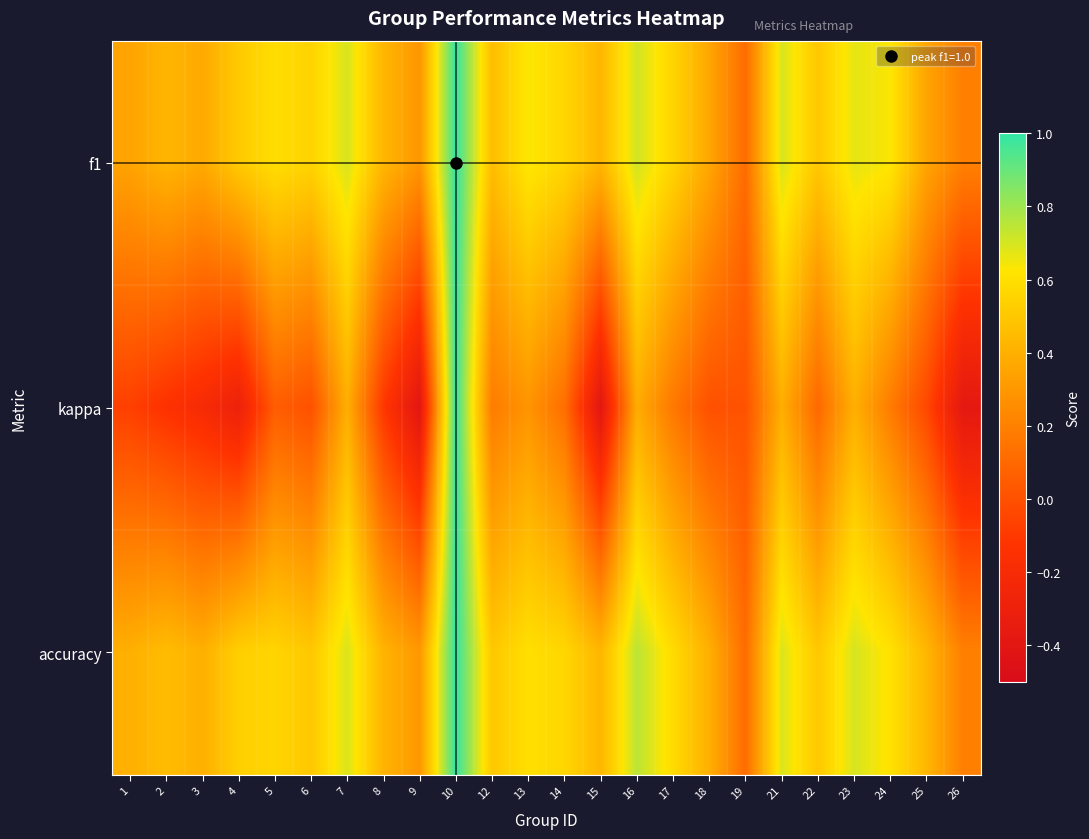

How many series are shown in this chart?

3